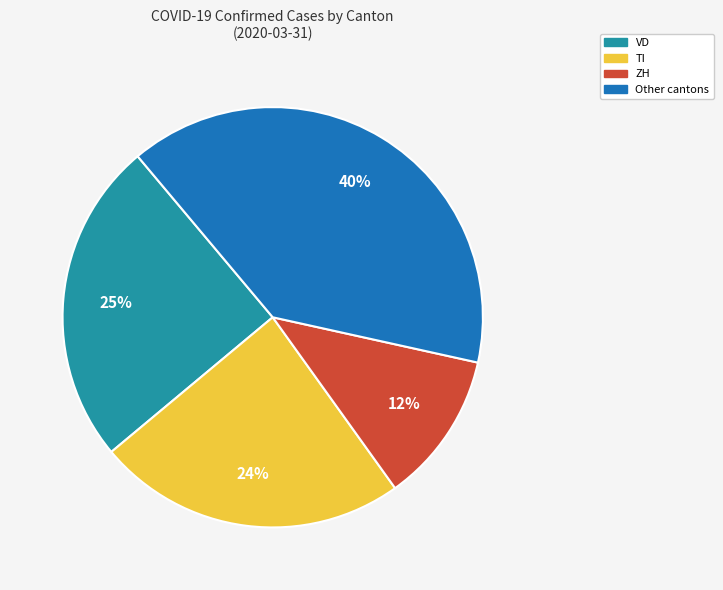

Which has a higher value, Other cantons or TI?

Other cantons